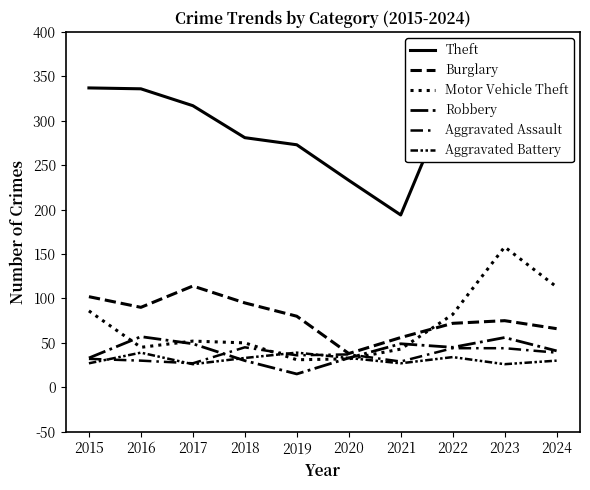

Does the chart display data point markers on the line(s)?

No